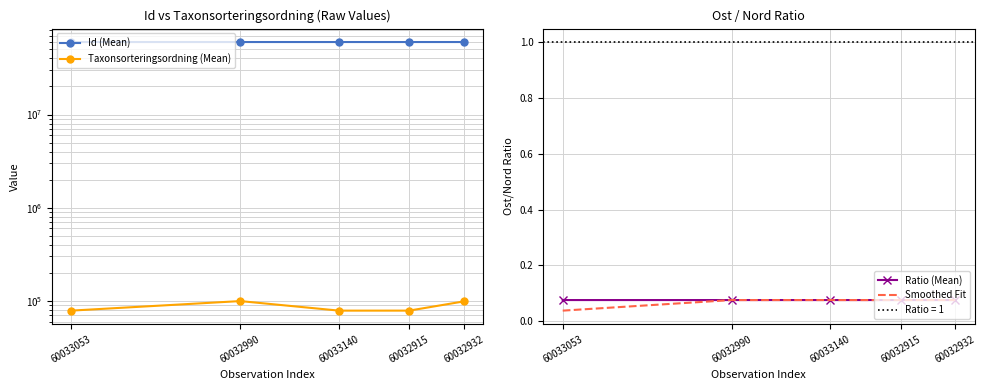

Where is Smoothed Fit nearest to the value 0?

60033053